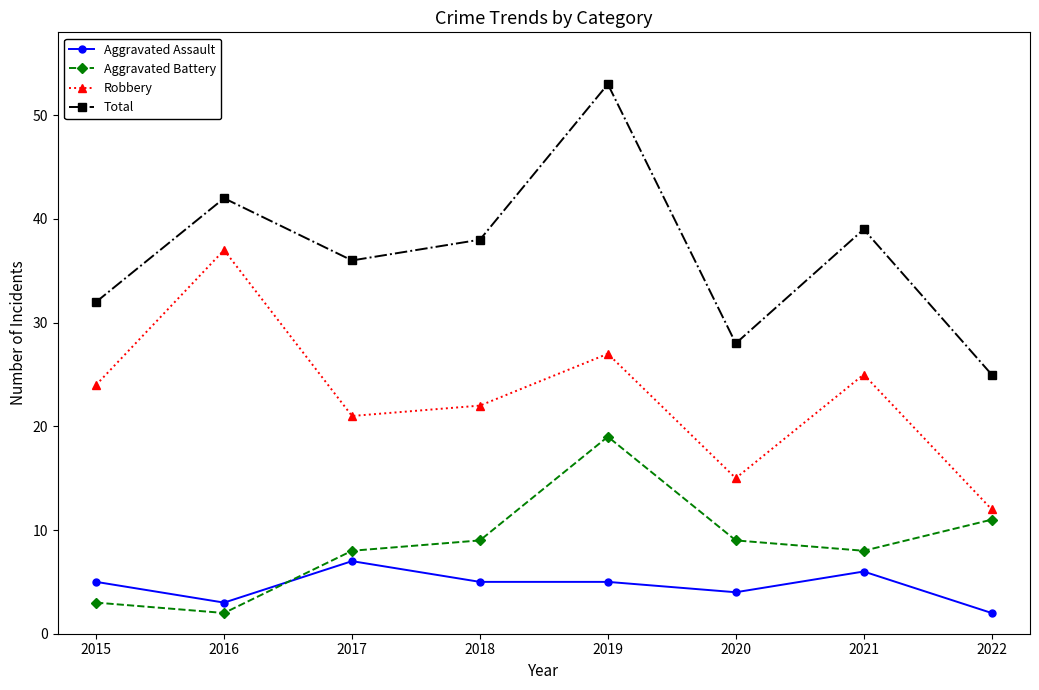

How many lines are shown in the chart?

4